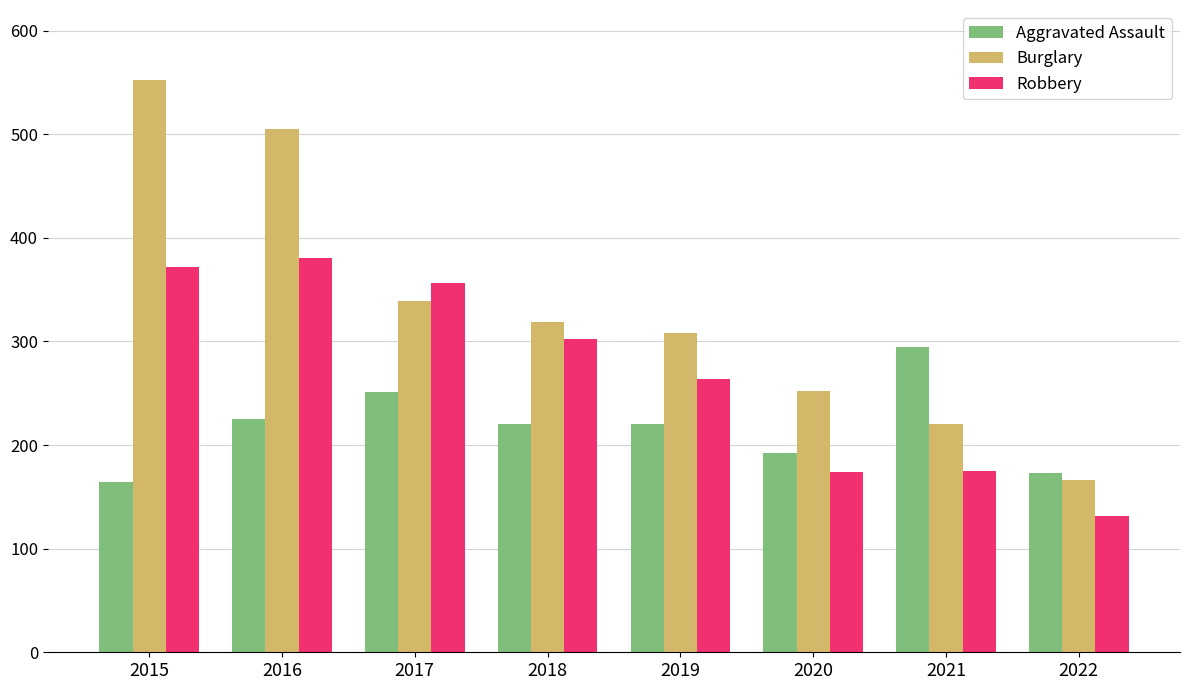

What is the difference between the Burglary values at 2018 and 2015?

233